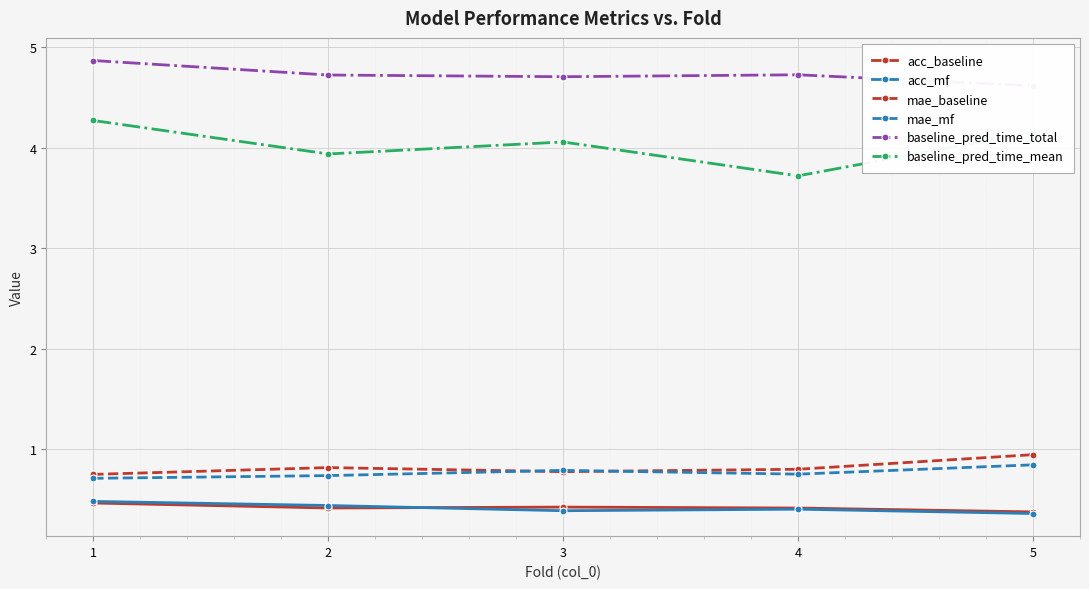

At which category is the sum across all series the highest?

1